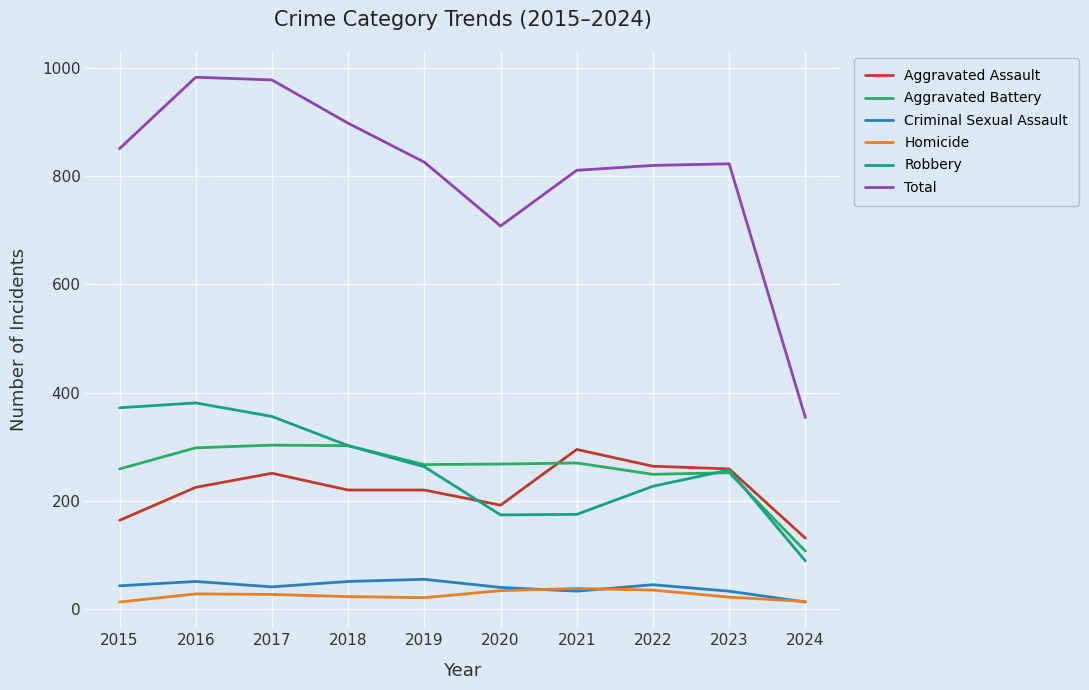

Does the chart have visible grid lines?

Yes